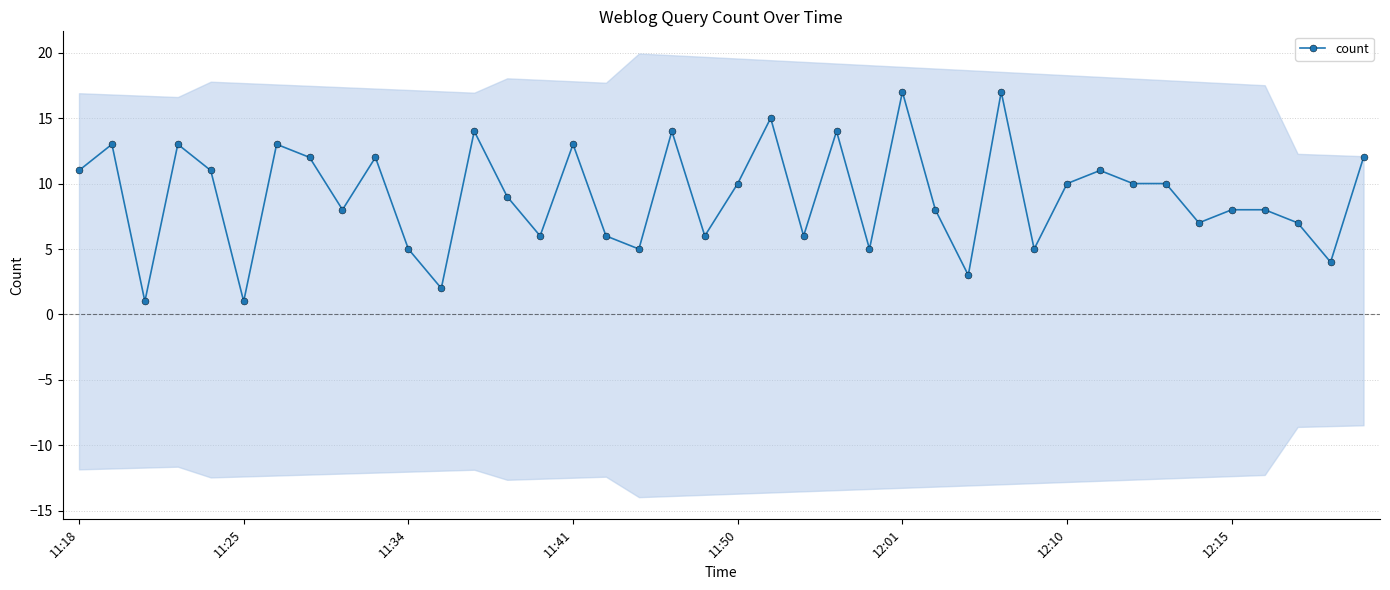

What is the maximum value for count?

17